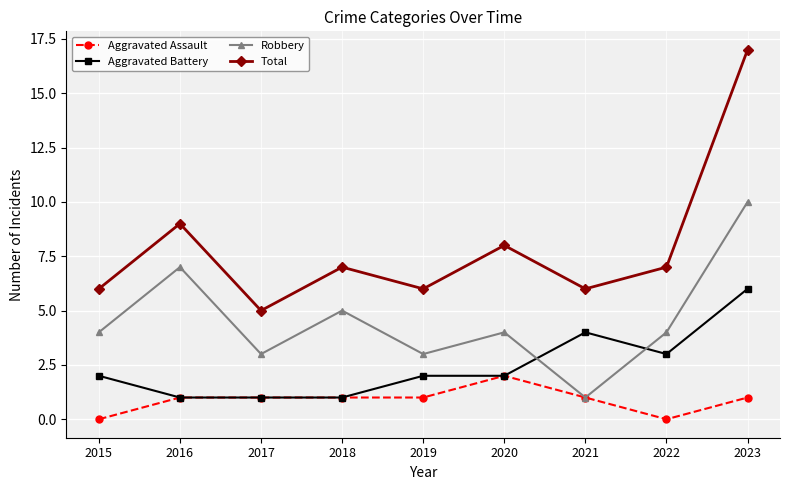

Read the Aggravated Battery value at 2022.

3